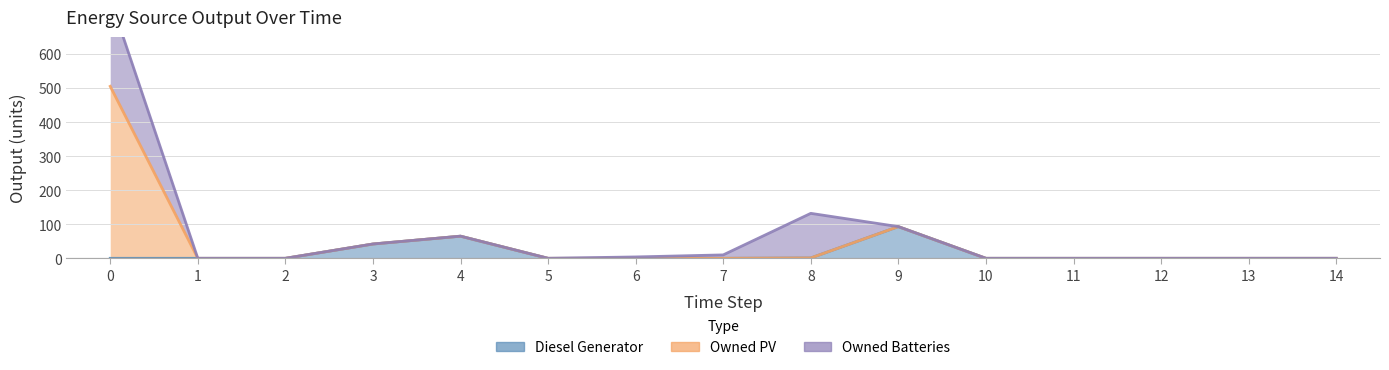

Is it true that Diesel Generator equals 0 at 7?

True